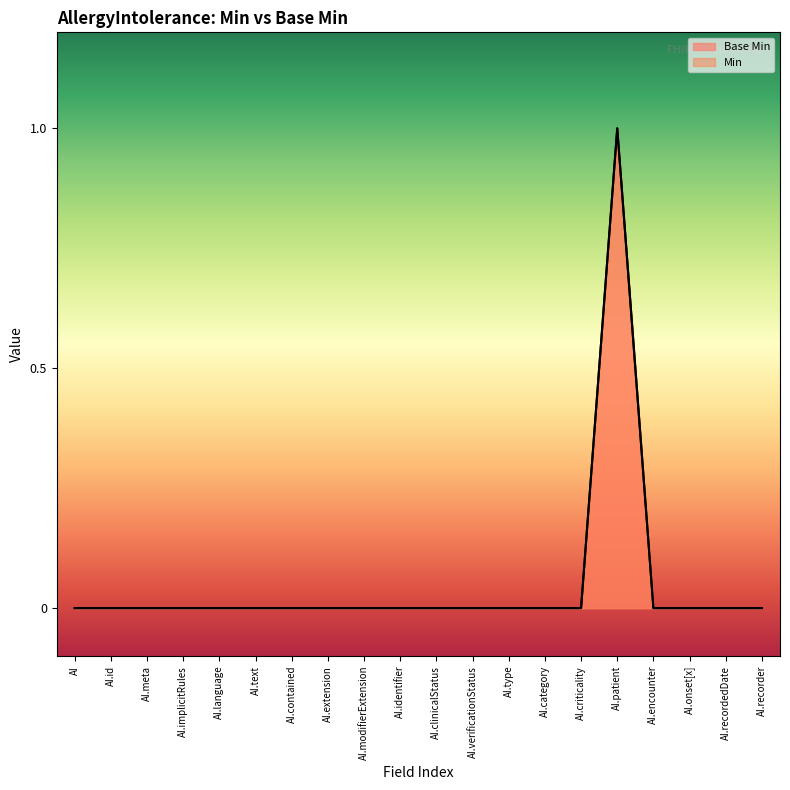

Does the chart display data point markers on the line(s)?

No